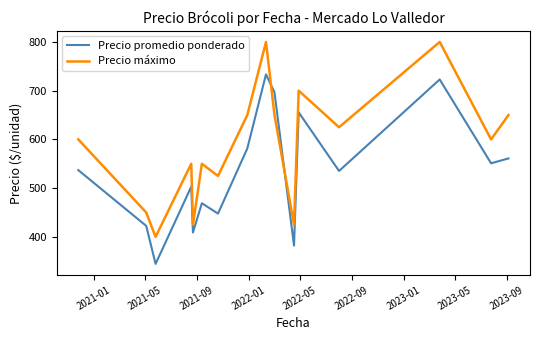

Rank the series by their average value, from lowest to highest.

Precio promedio ponderado, Precio máximo